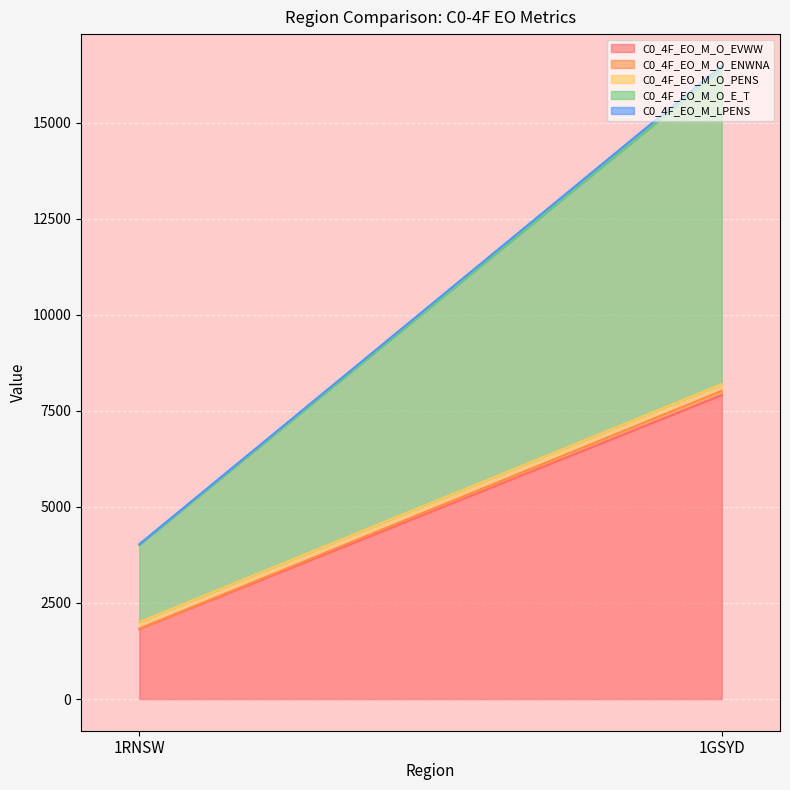

The value of C0_4F_EO_M_LPENS at 1RNSW is 30. True or false?

False